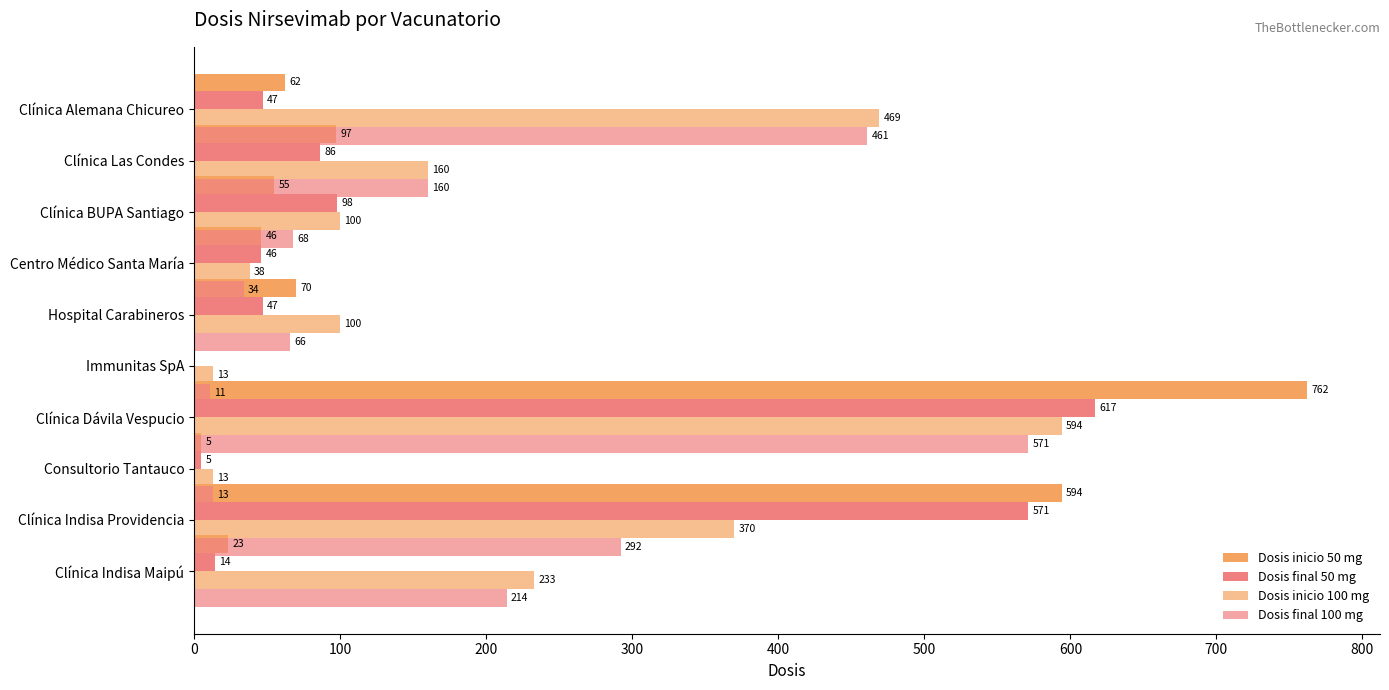

Between 100 and 900, which series saw the biggest shift?

Dosis inicio 50 mg